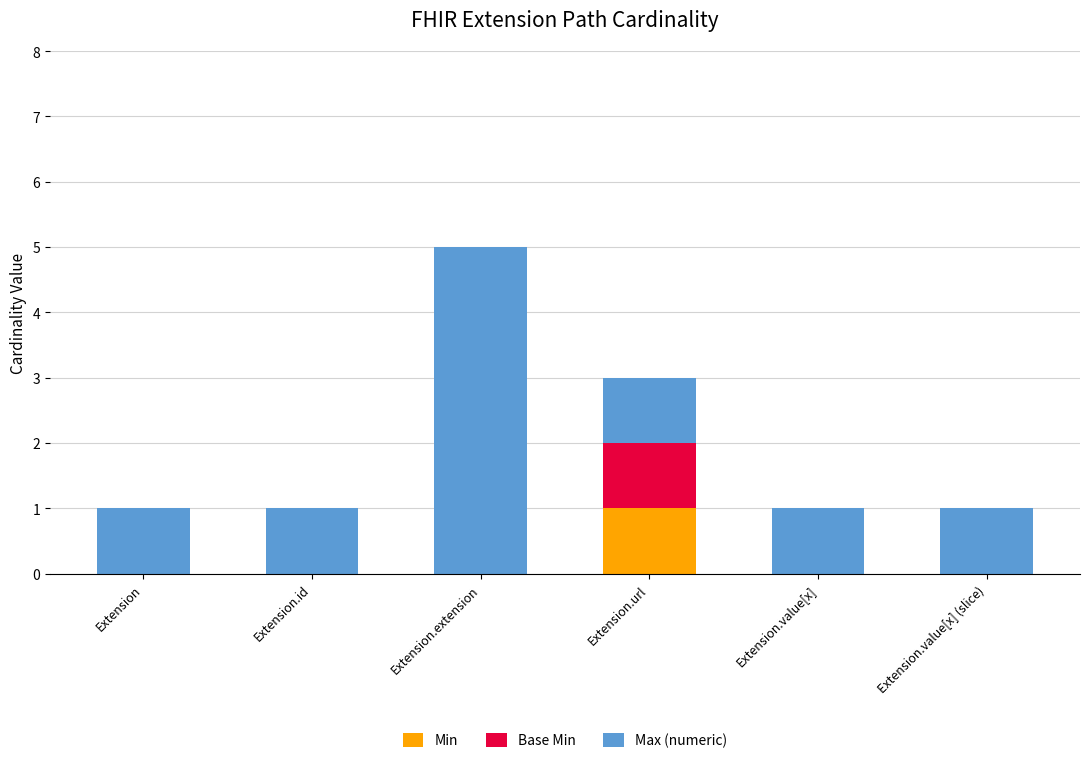

At which category is the sum across all series the highest?

Extension.extension